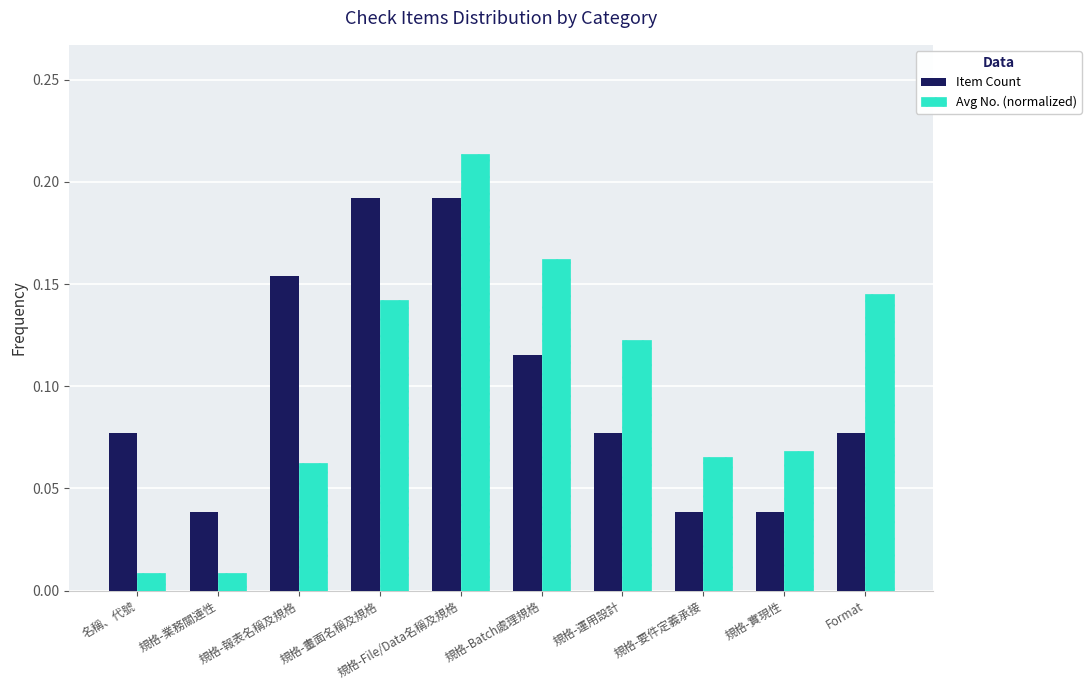

What is the sum of the Avg No. (normalized) values at 規格-運用設計 and 規格-Batch處理規格?

0.3